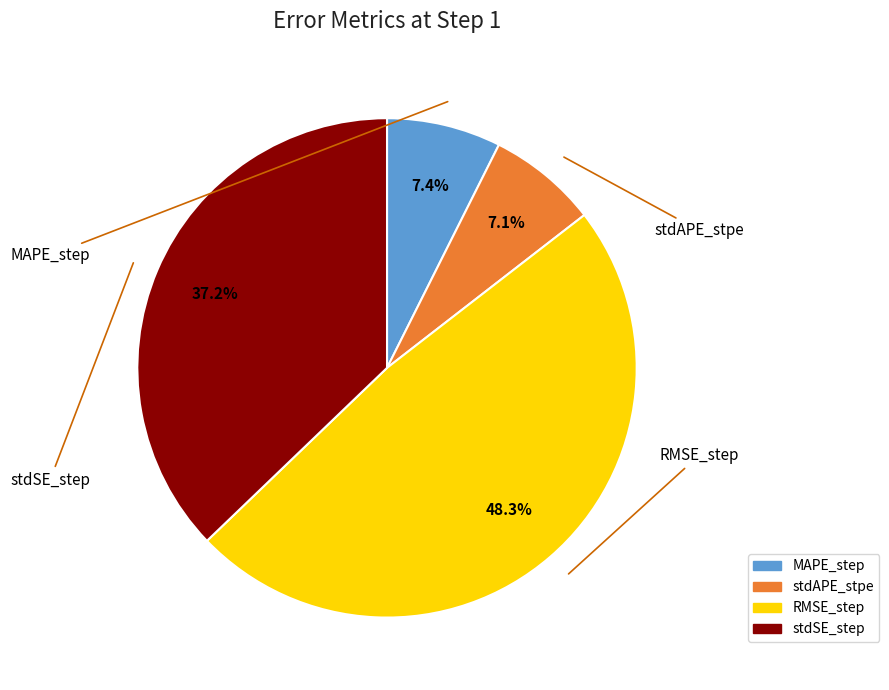

Is there a majority slice in this chart?

No